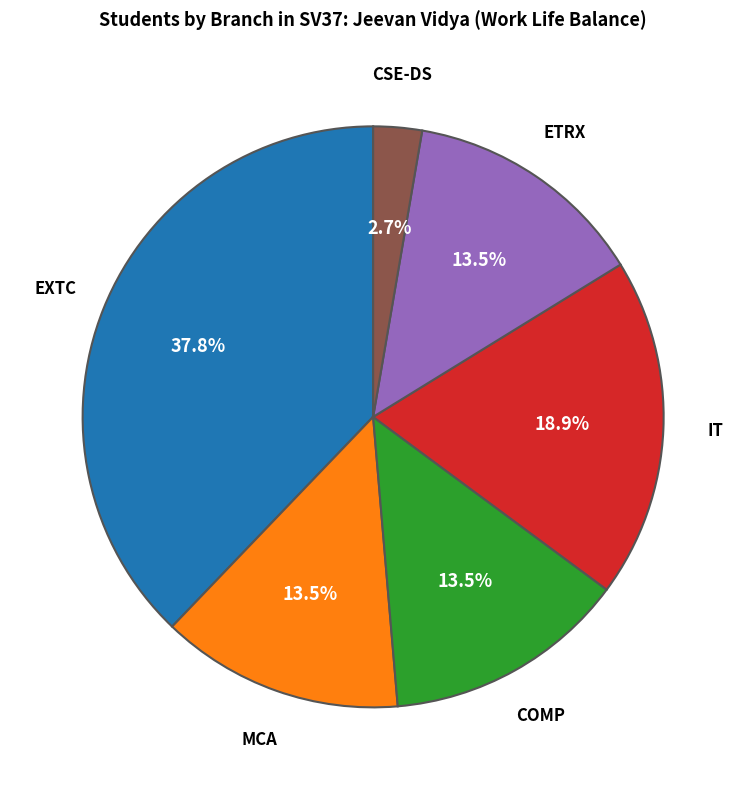

To the nearest percent, what is the difference between the CSE-DS and MCA slice percentages?

11%